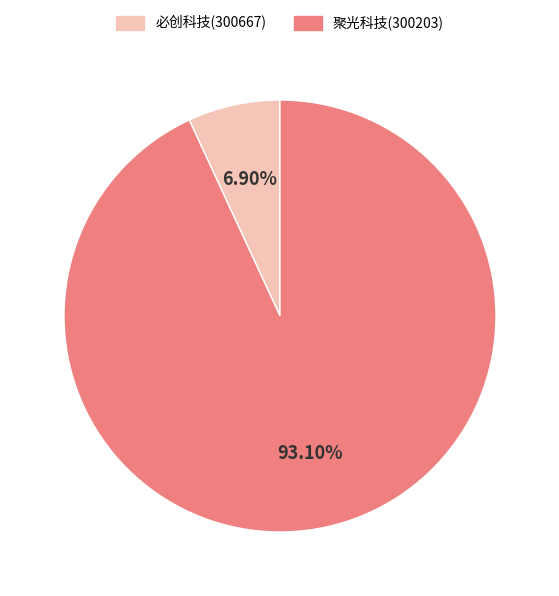

Approximately how many times larger is the value at 聚光科技(300203) compared to 必创科技(300667)?

13.5